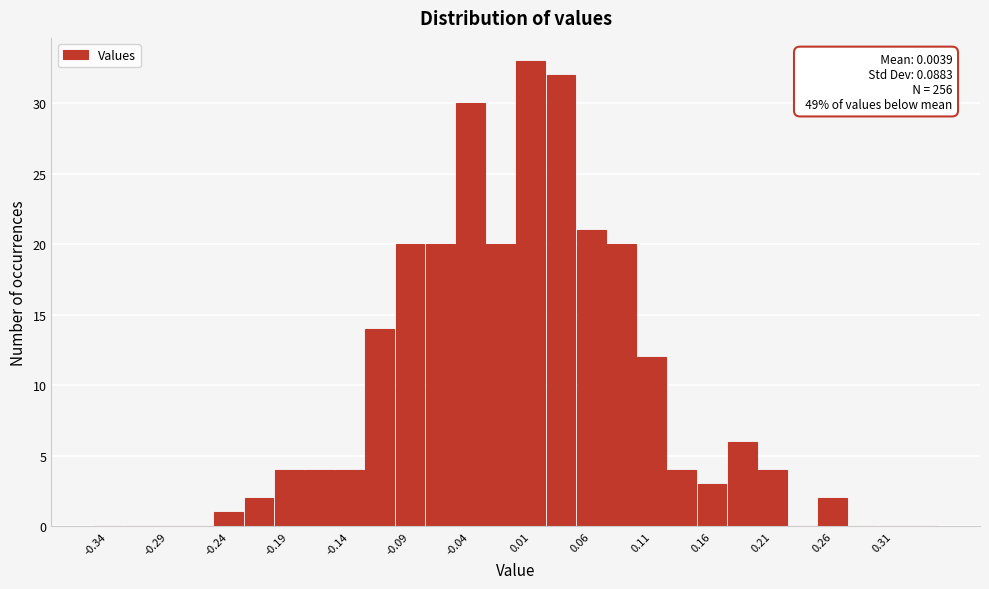

Over which range of the x-axis is the bar tallest?

0.000 to 0.025